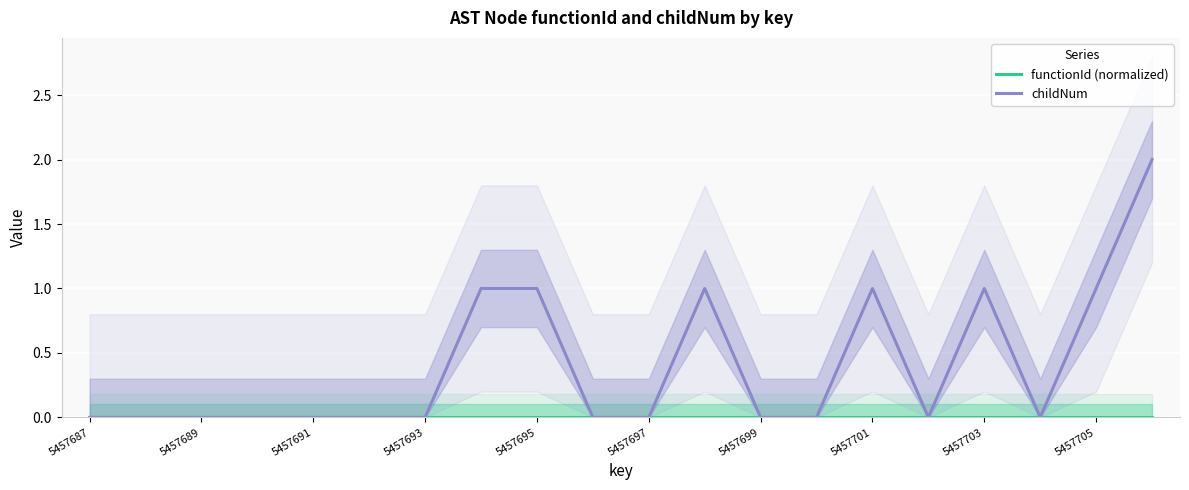

Is it true that childNum equals 1 at 5457693?

False